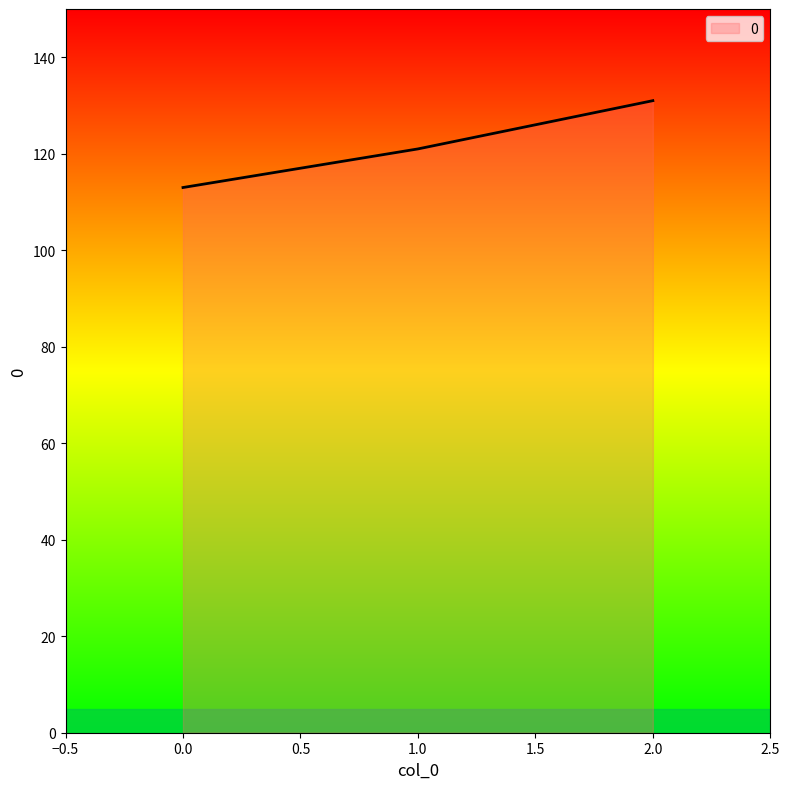

Count the values in the range 113 to 131.

3